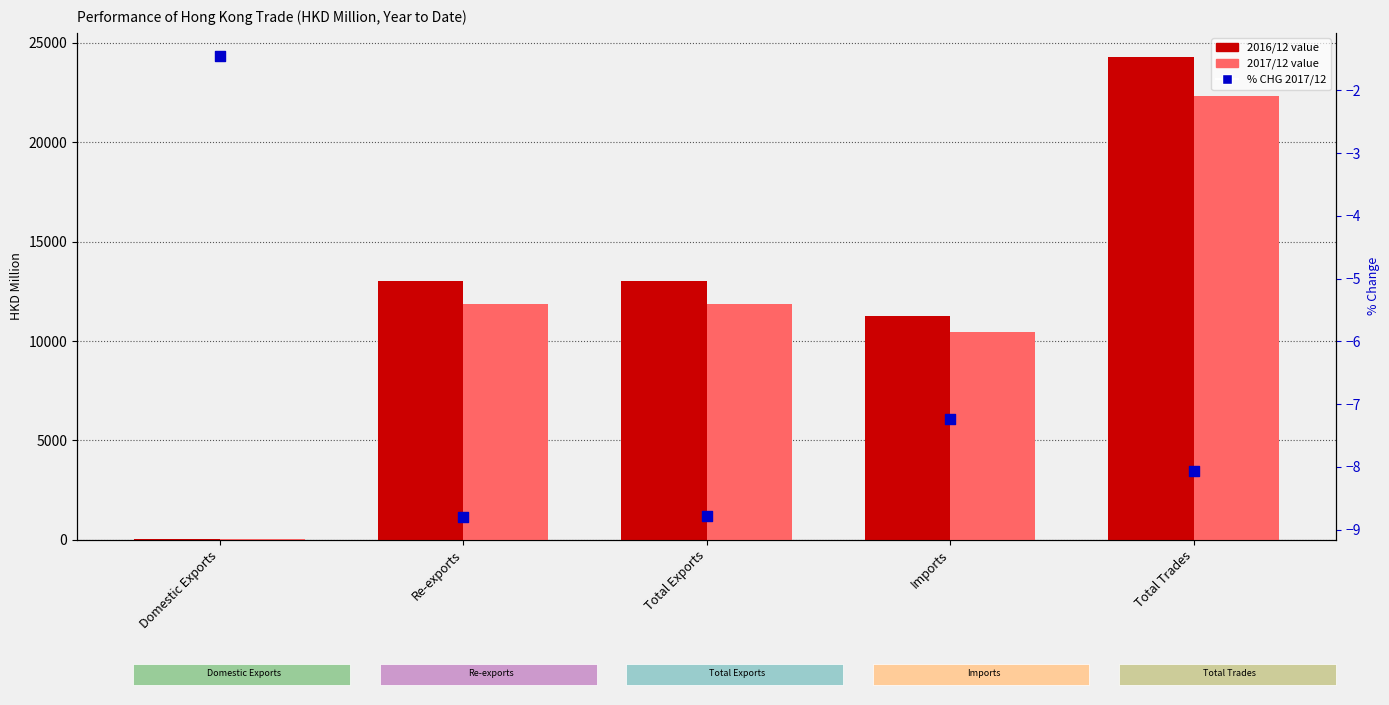

Is the value of 2017/12 at Total Trades greater than the value of % CHG 2017/12 at Re-exports?

Yes